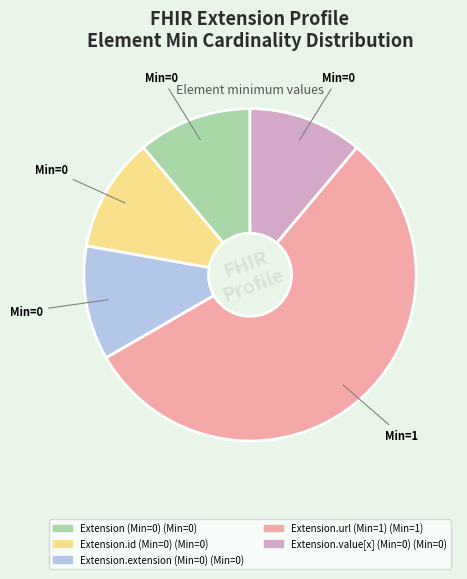

Is there a majority slice in this chart?

Yes